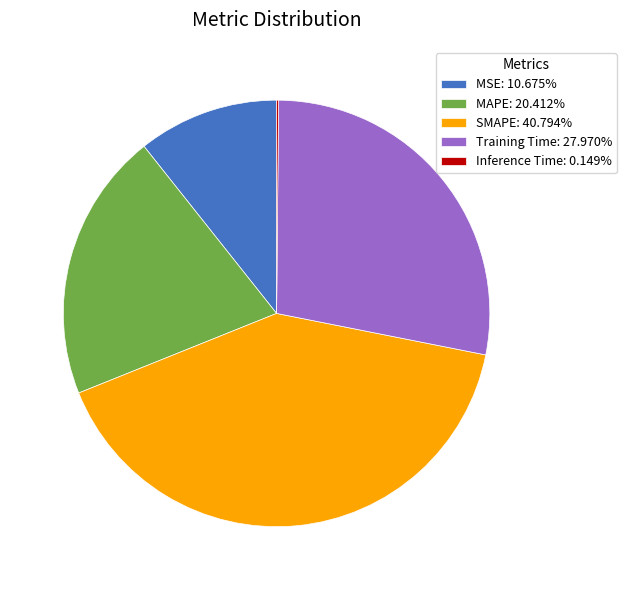

Do Training Time: 27.970% and SMAPE: 40.794% together represent more than half of the pie?

Yes